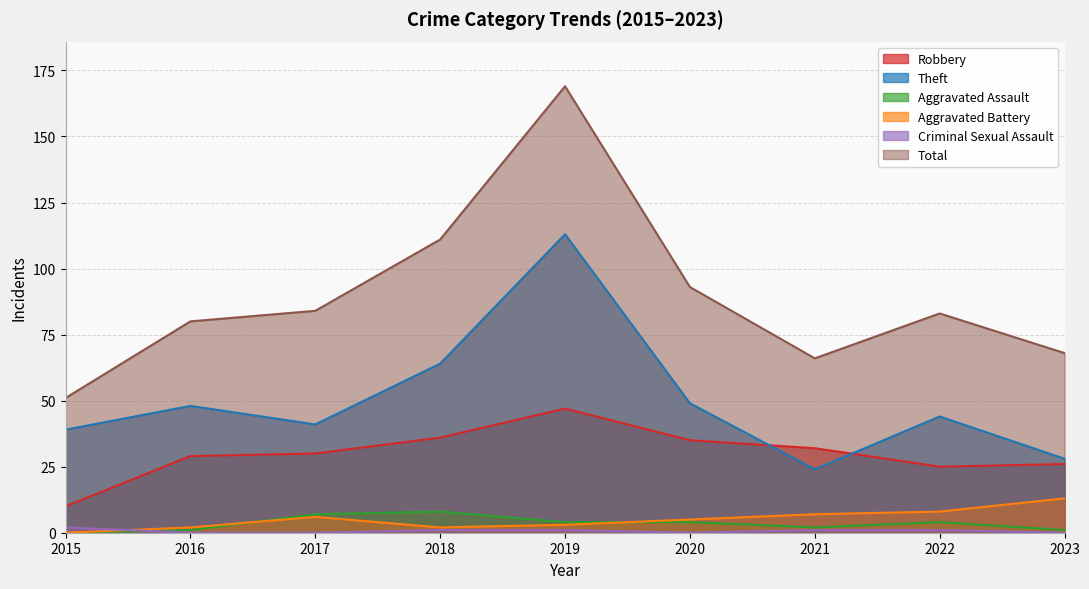

What is the difference between the second highest and minimum values in the Total series?

60